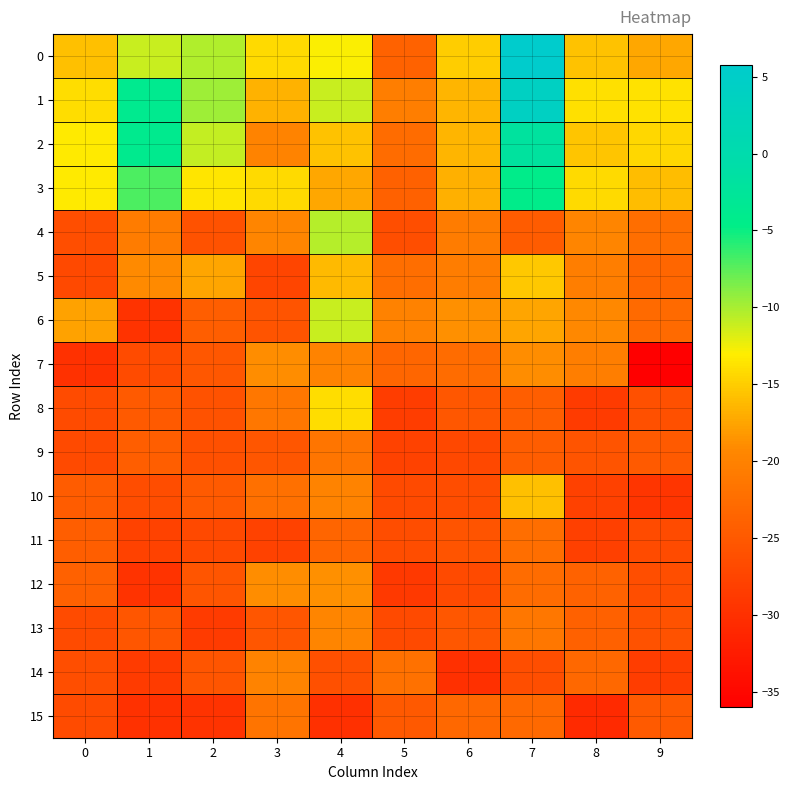

Which series changed the most between 2 and 4?

4